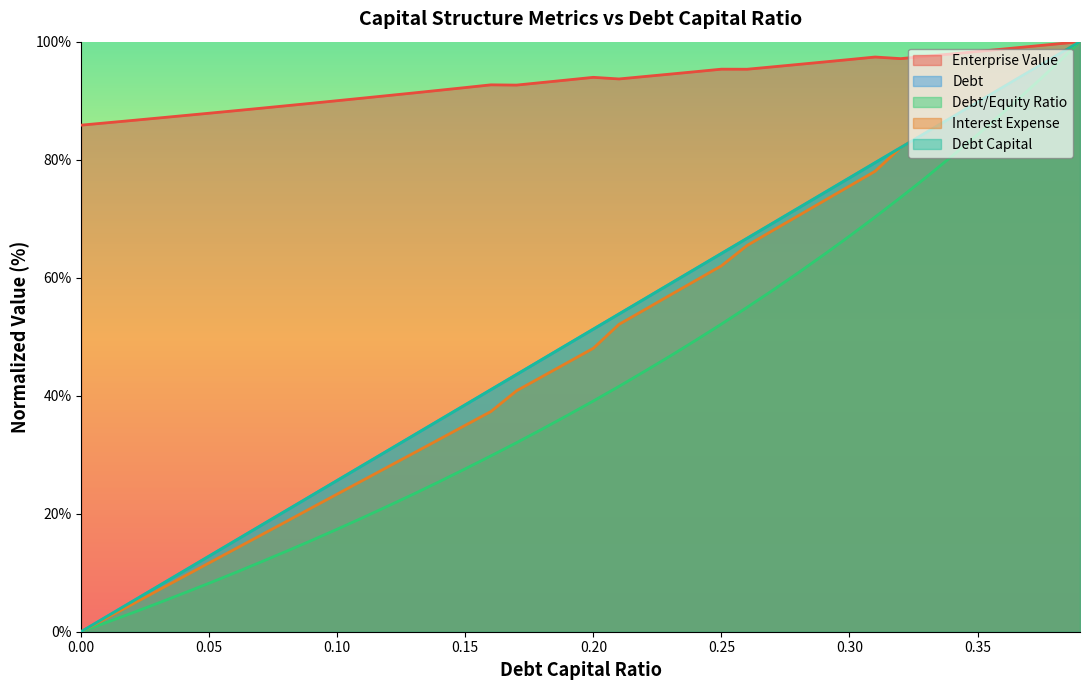

What is the label of the 11th point from the right?

0.29